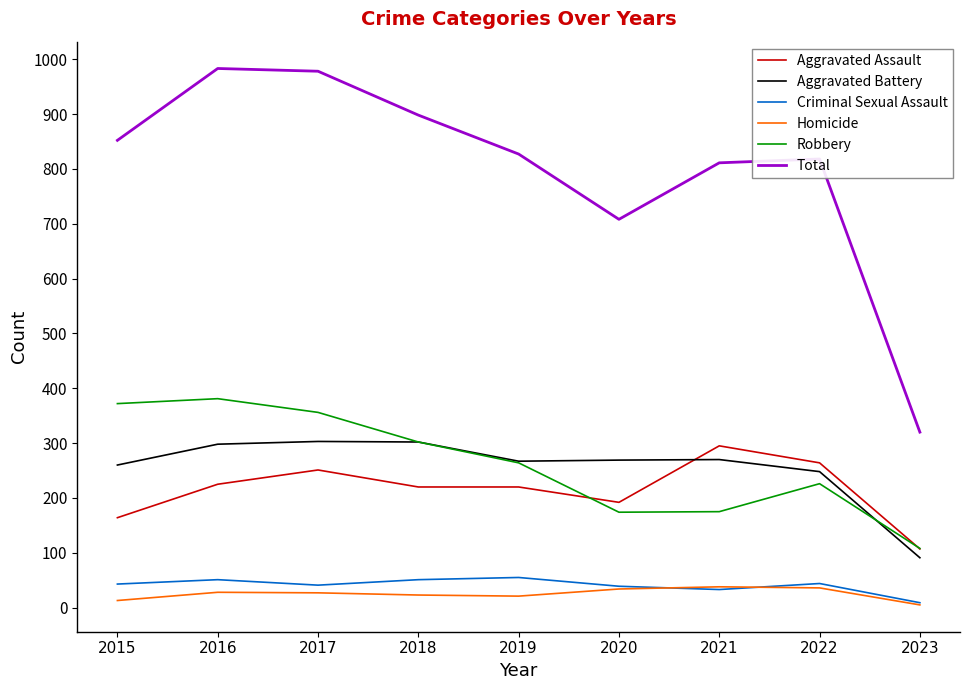

Which series has the largest total across all categories?

Total